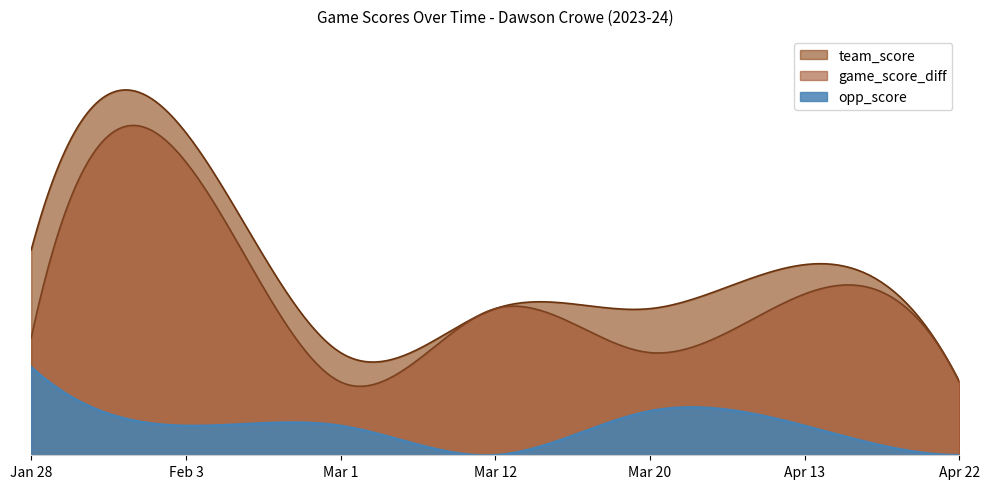

Reading left to right, transcribe all the data shown in this chart.

team_score: 14	22	7	10	10	13	5
opp_score: 6	2	2	0	3	2	0
game_score_diff: 8	20	5	10	7	11	5